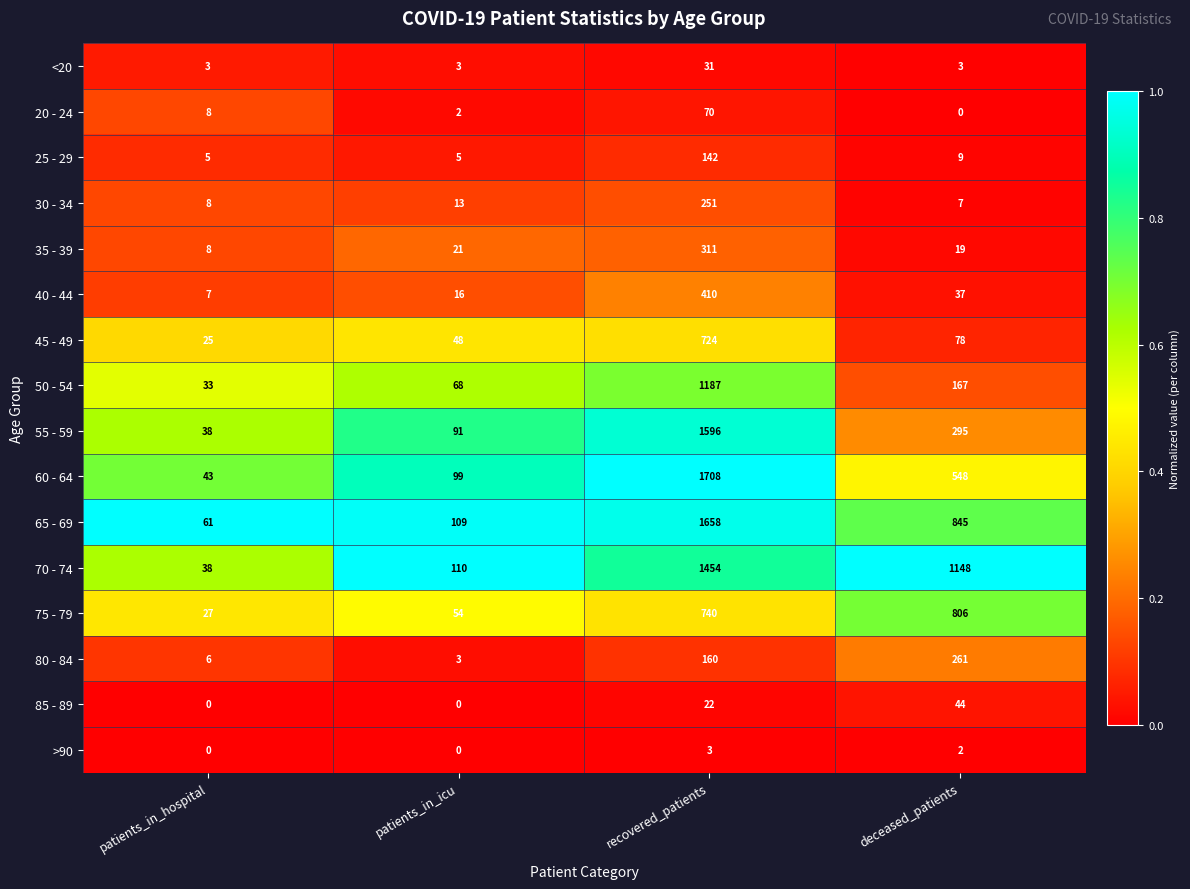

Which series has the widest spread of values?

60 - 64